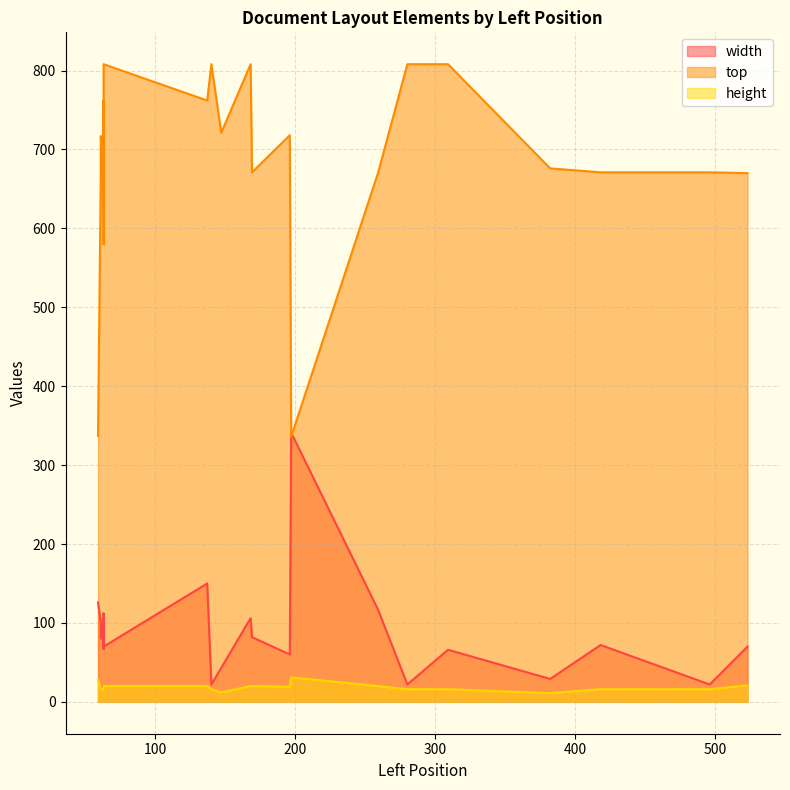

What is the sum of all height values?

386